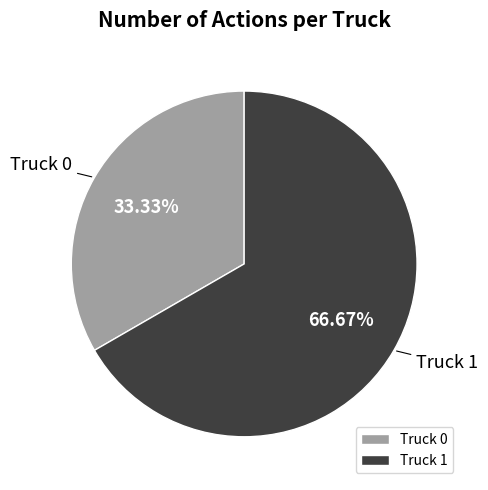

To the nearest percent, what percentage of the pie is Truck 0?

33%